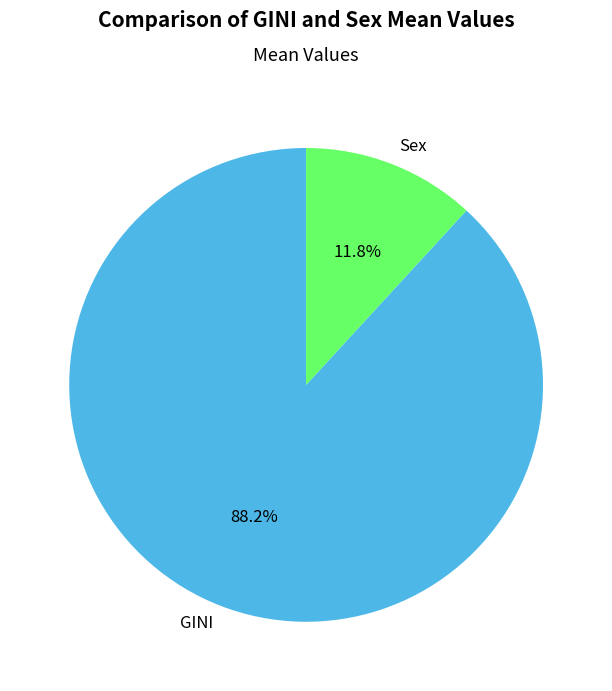

To the nearest percent, what percentage of the pie is Sex?

12%